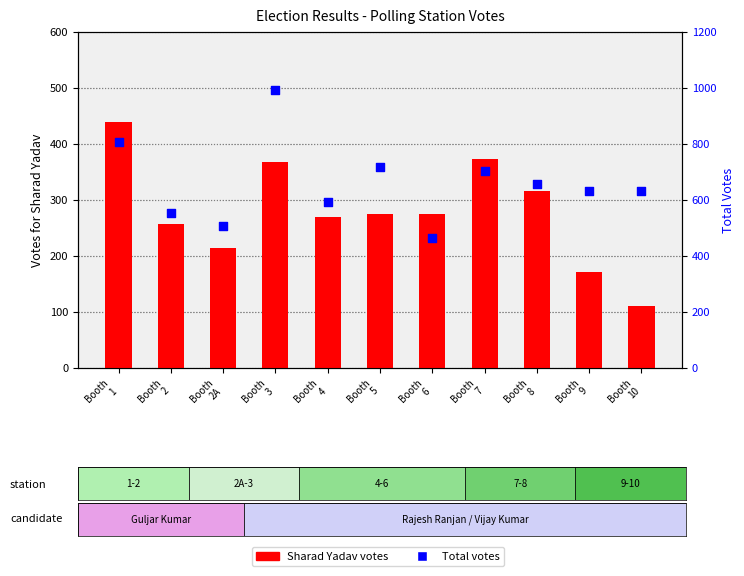

Which series has the largest total across all categories?

Total Votes